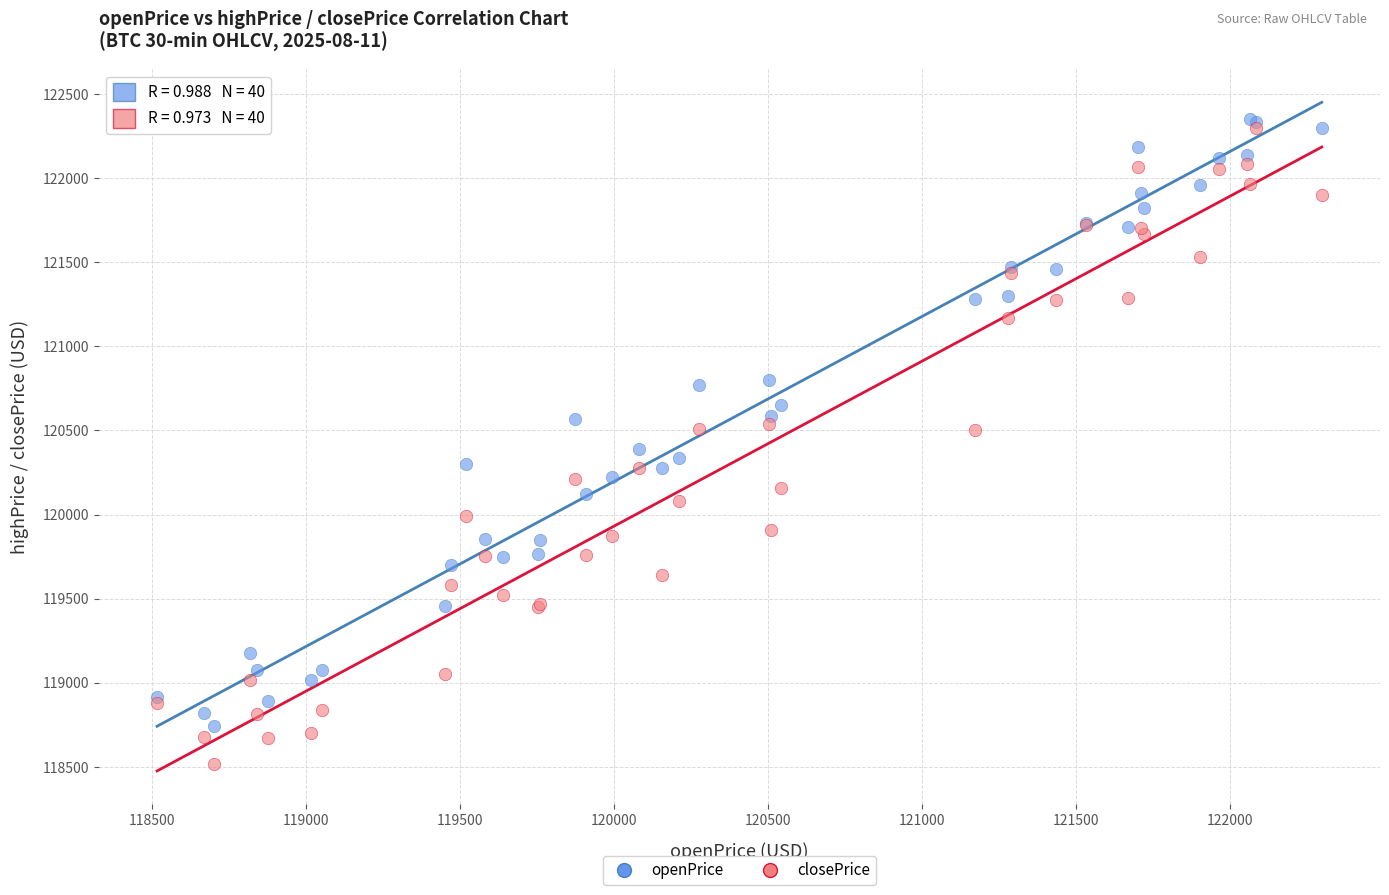

What are all the series names shown in the legend?

openPrice, closePrice